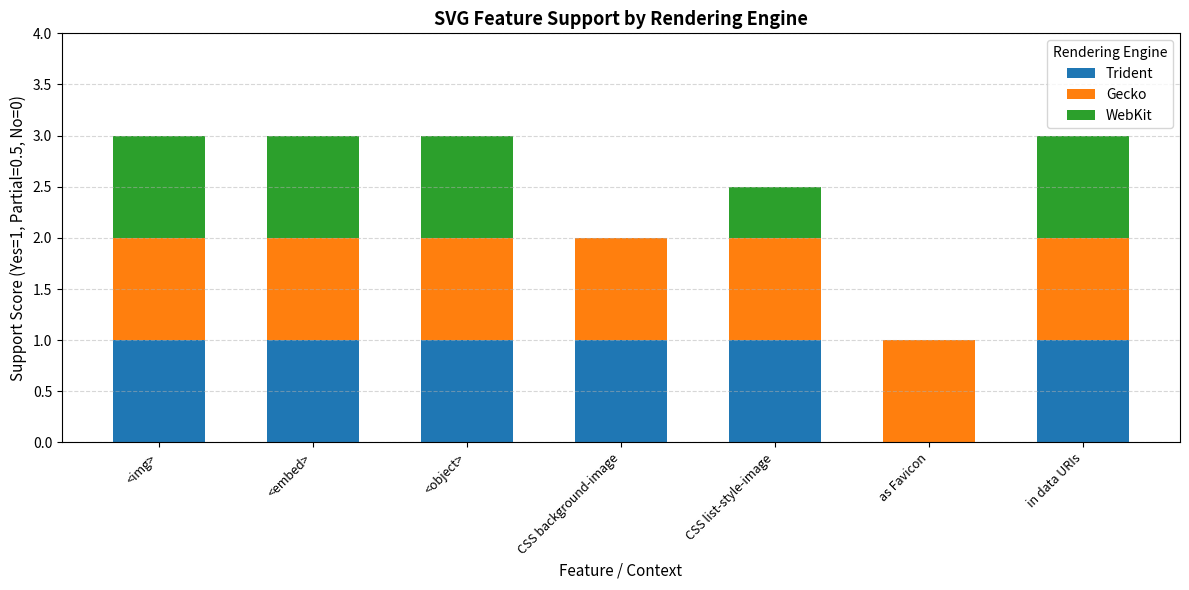

What is the total value across all series at in data URIs?

3.0